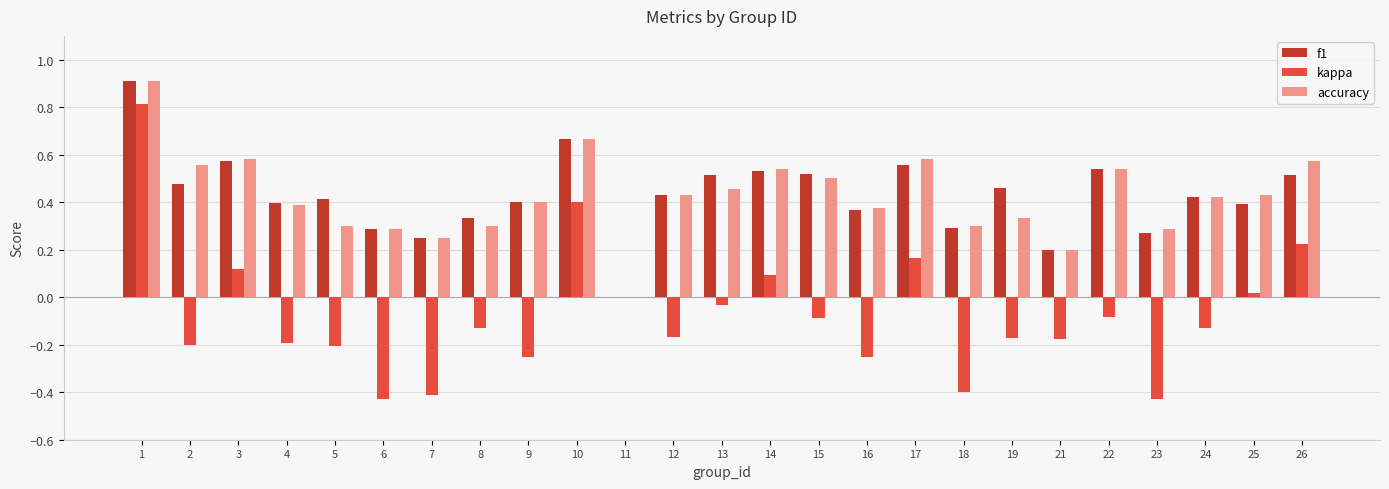

Is it true that accuracy equals 0.2 at 21?

True